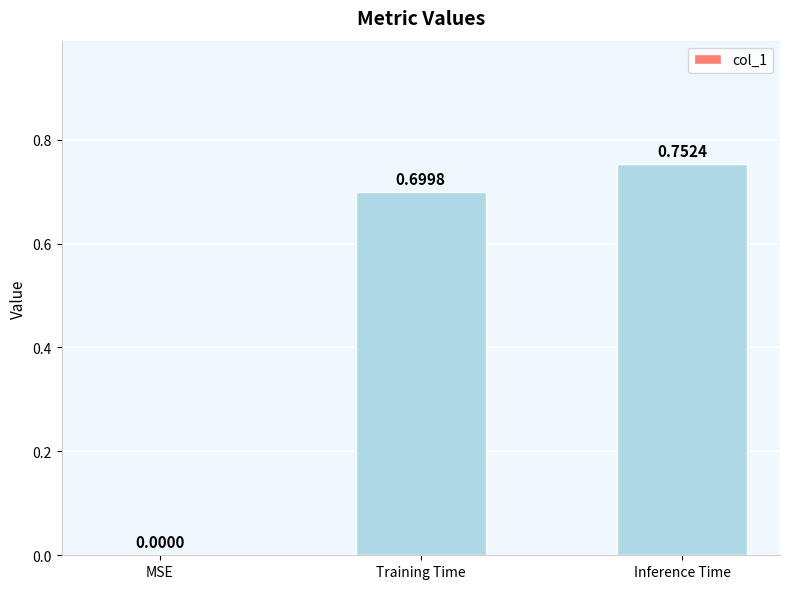

What is the sum of all values?

1.5